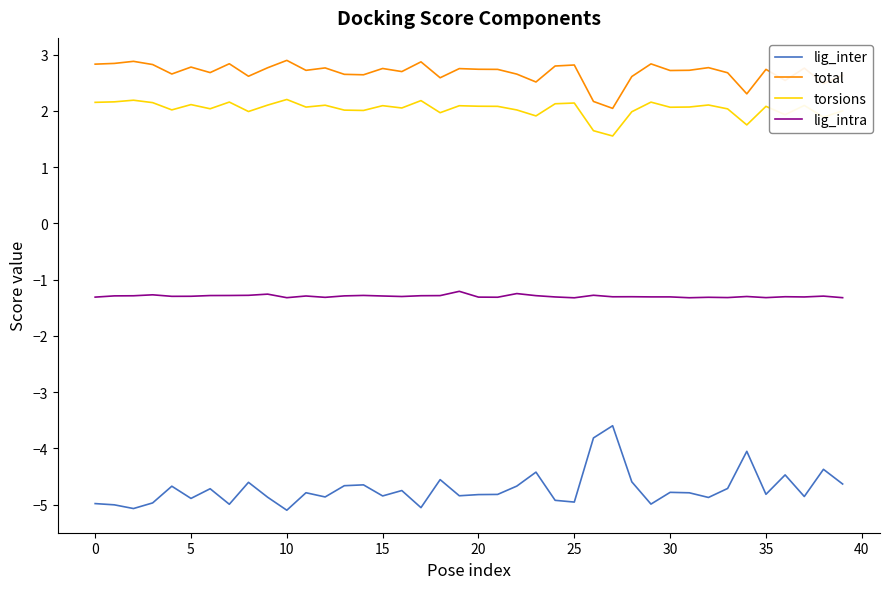

What is the greatest value displayed?

2.9